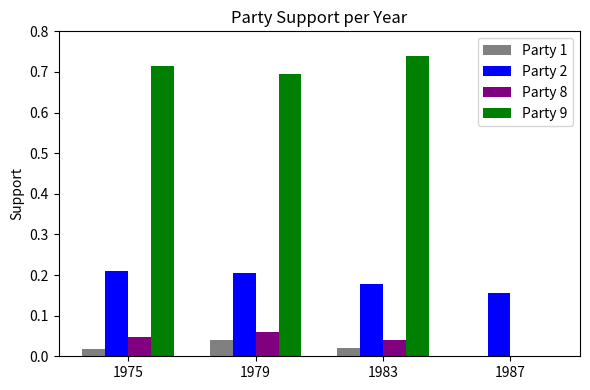

Which series has the largest total across all categories?

Party 9